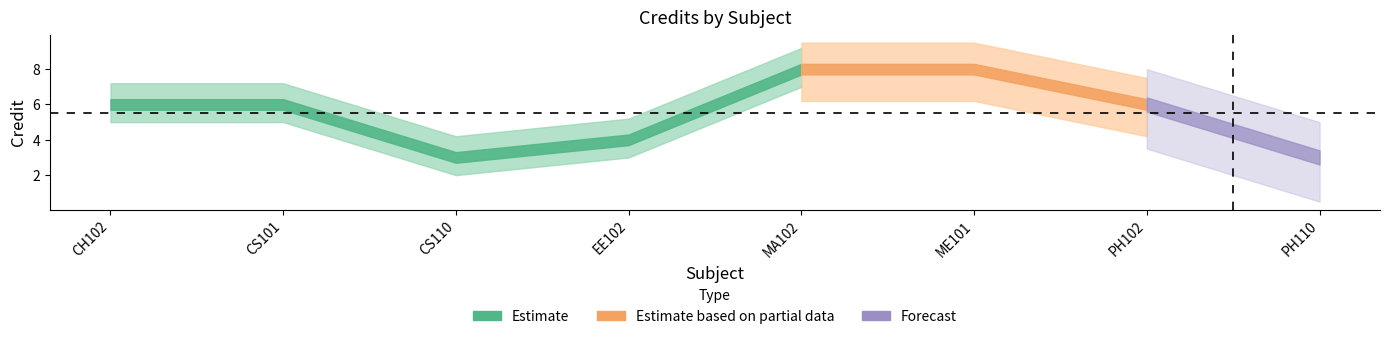

What is the change in value from CH102 to EE102?

-2